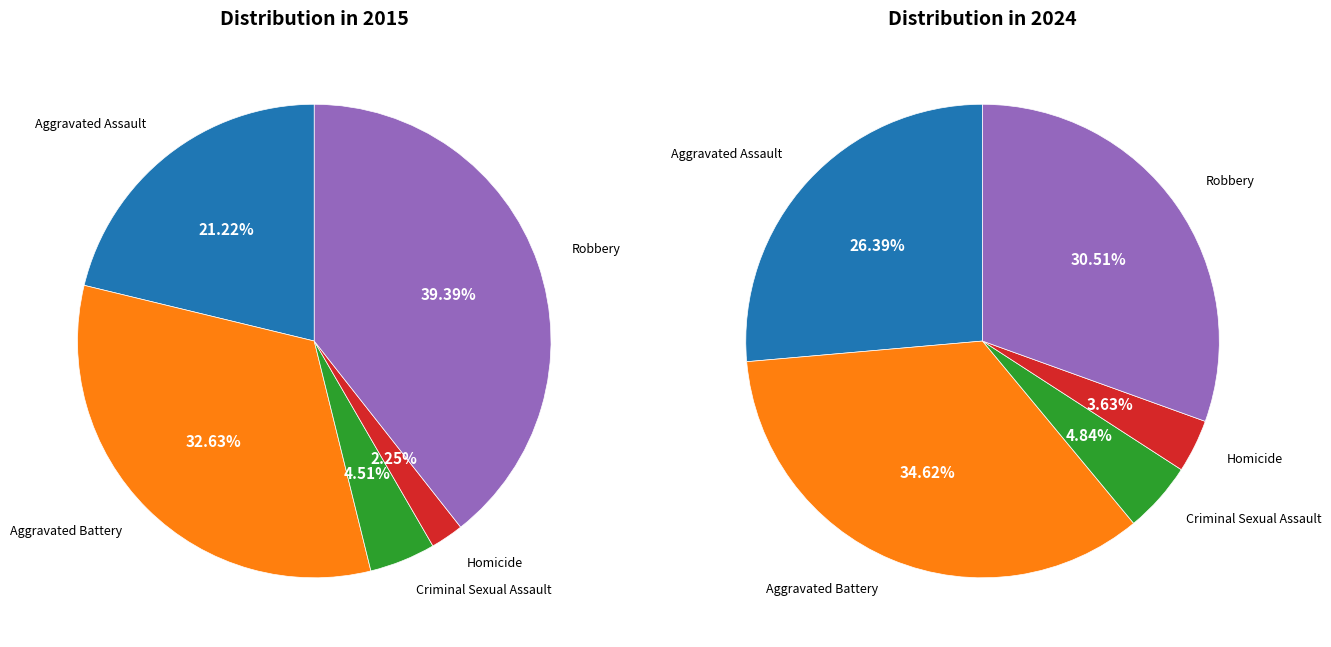

To the nearest percent, what is the average slice percentage?

20%